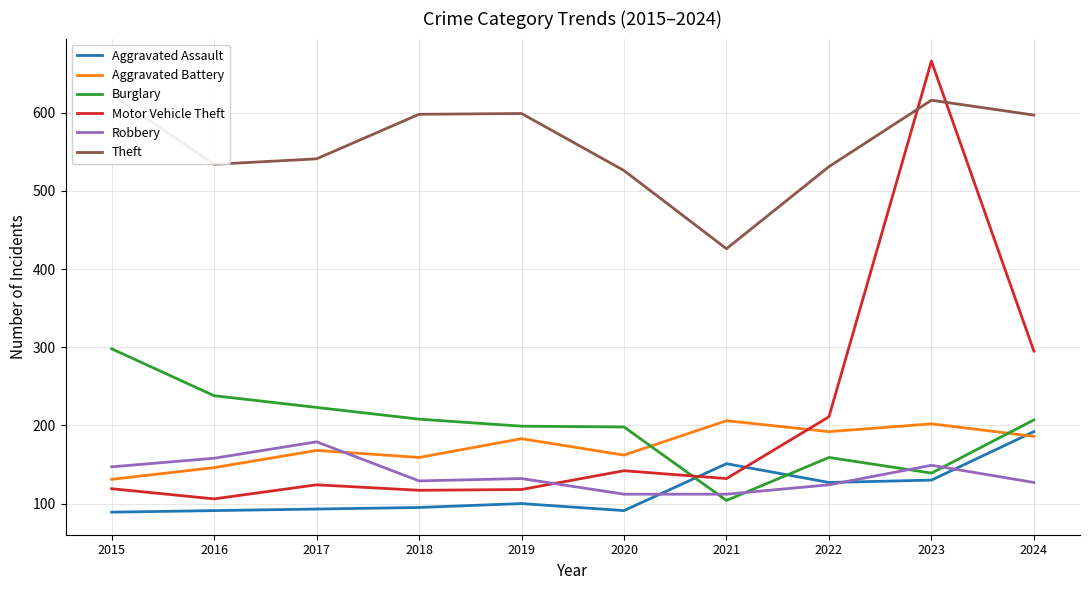

In Aggravated Battery, how many points are lower than both neighbors (excluding endpoints)?

3